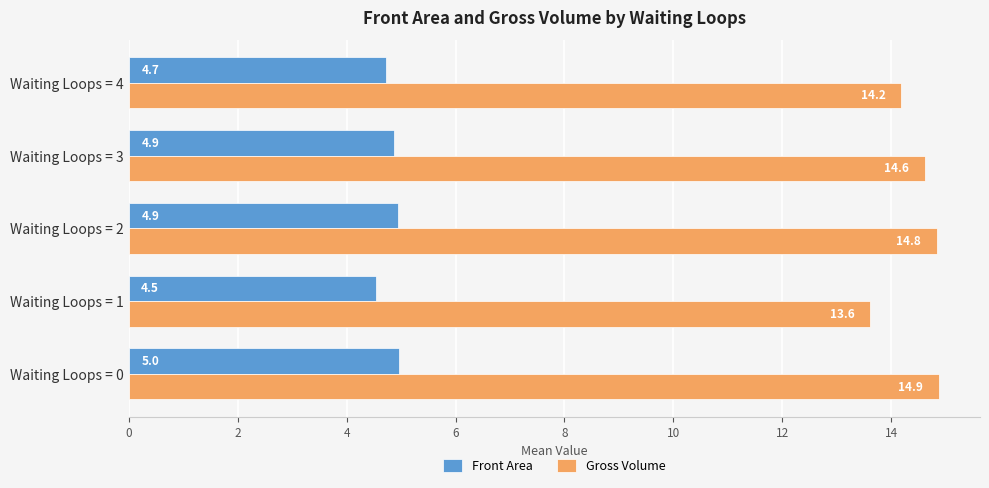

Which series has the largest range (max minus min)?

Gross Volume